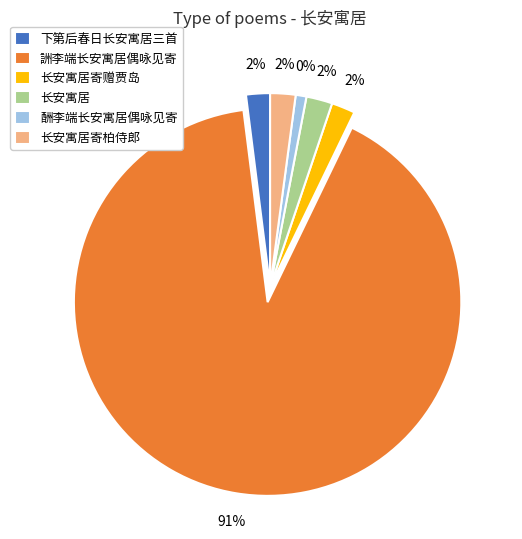

Combined, do 詶李端长安寓居偶咏见寄 and 长安寓居 account for over 50%?

Yes